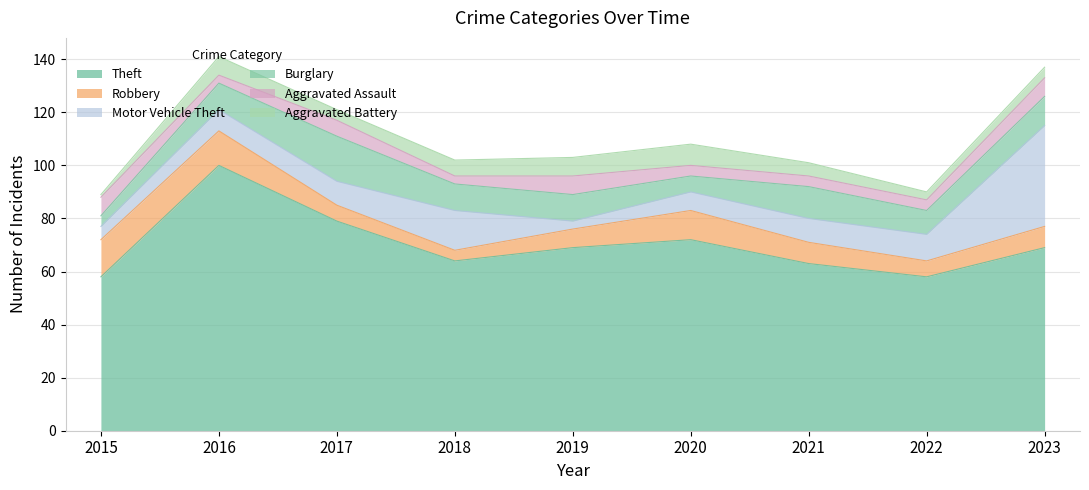

Read the Burglary value at 2018, to the nearest 10.

10